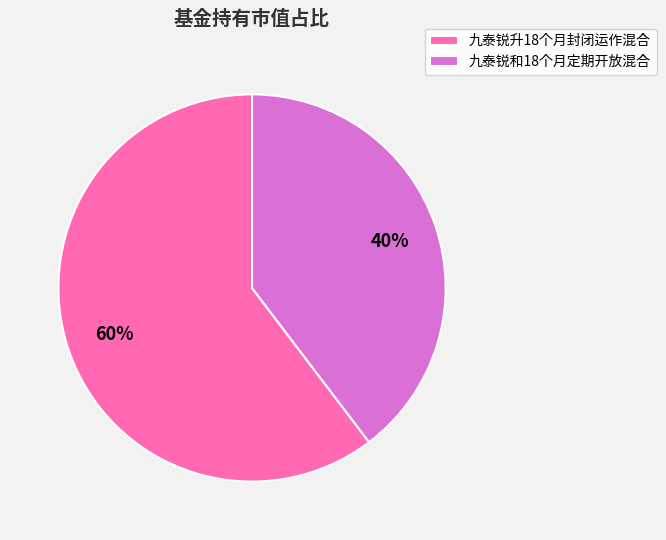

What is the smallest slice in the pie chart?

九泰锐和18个月定期开放混合